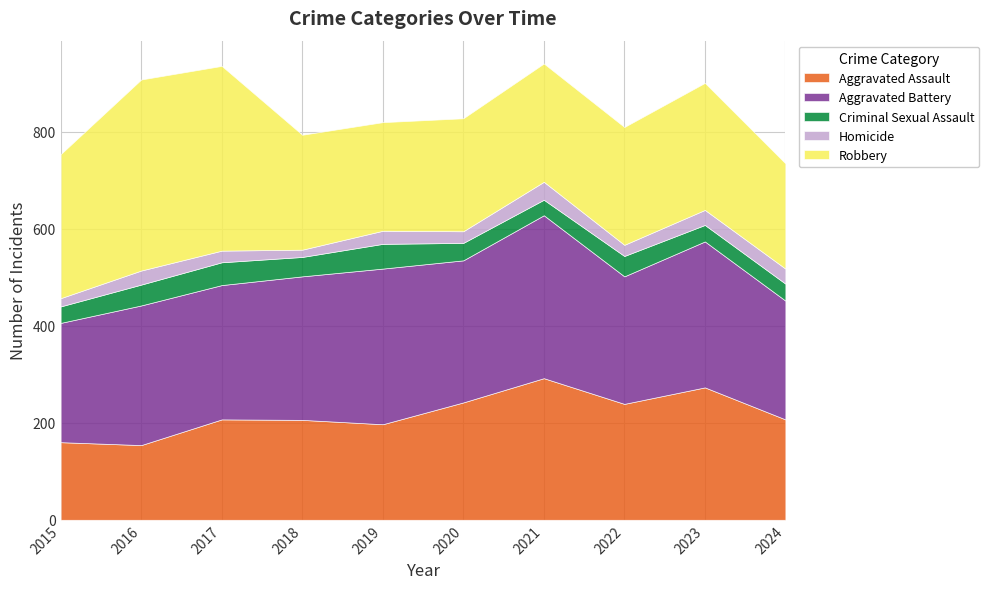

What is the difference between the maximum and minimum values in the Homicide series?

22